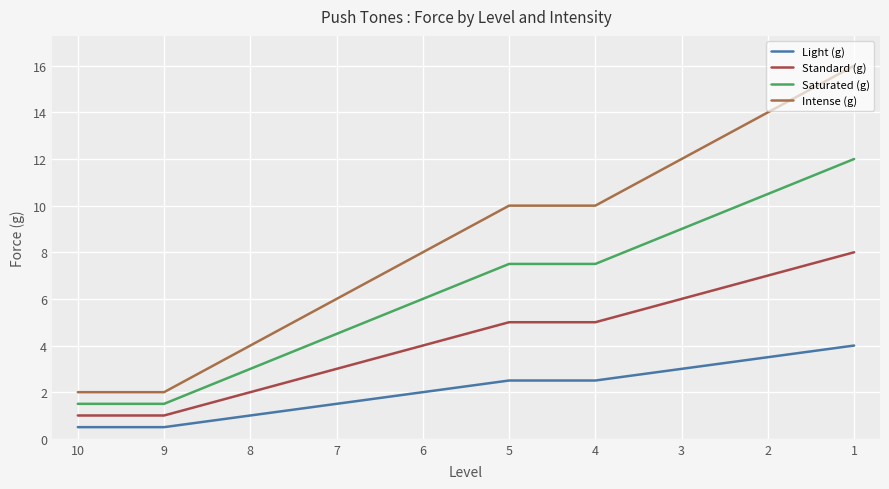

What is the sum of all Intense (g) values?

84.0